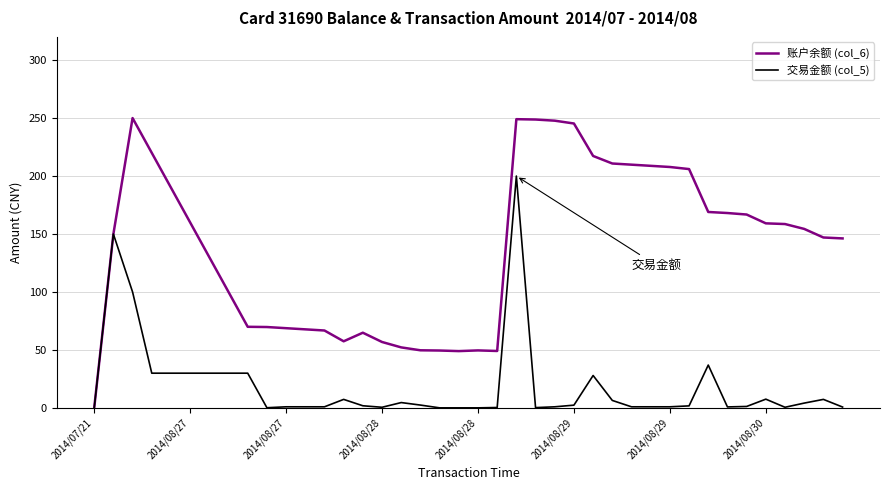

List the series in order of their overall mean, highest first.

账户余额 (col_6), 交易金额 (col_5)